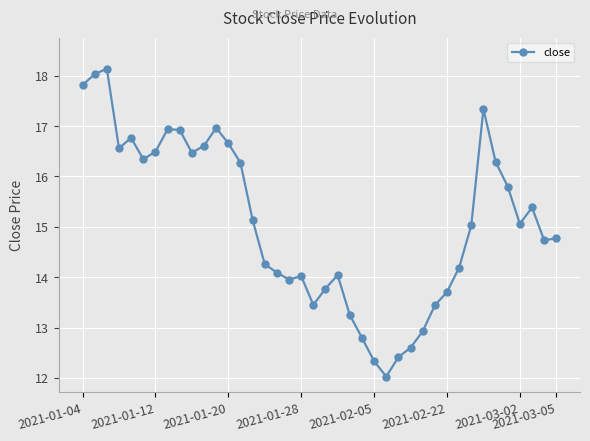

What is the minimum value shown in the chart?

12.0